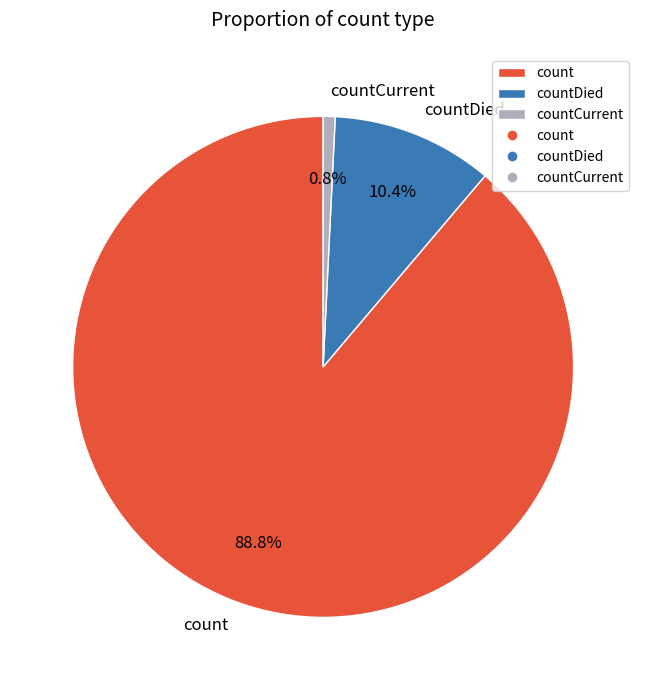

Combined, what portion of the pie is countCurrent and count?

89.6%